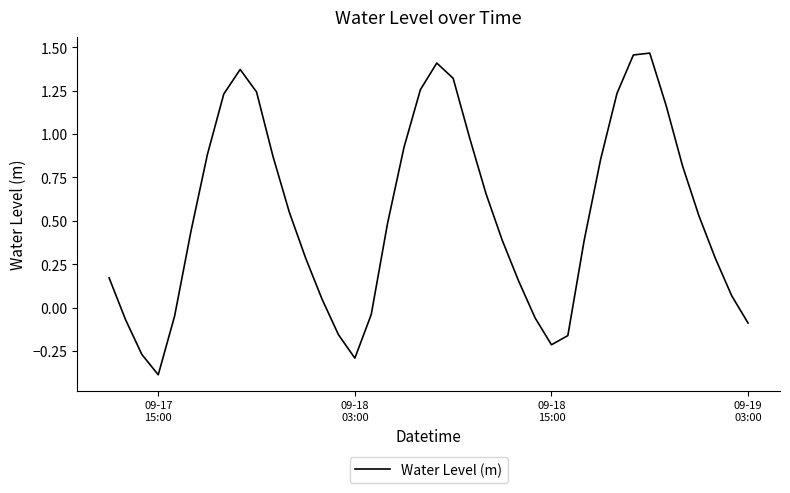

How many negative values are there?

11